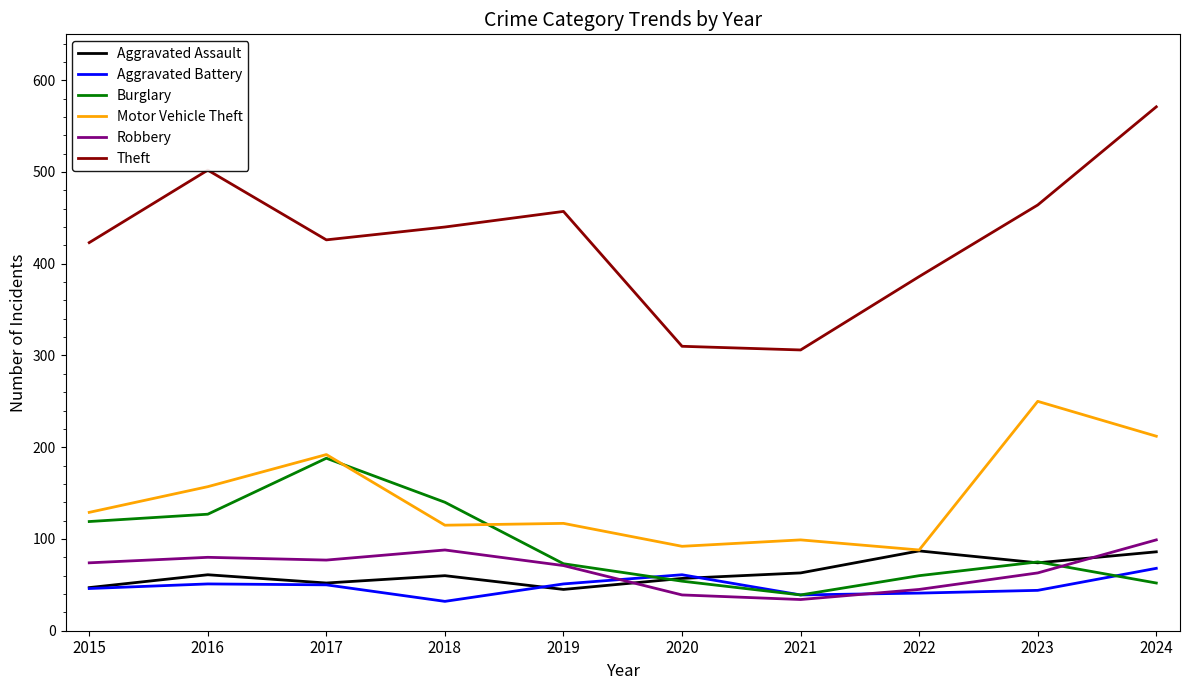

Which series changed the most between 2018 and 2023?

Motor Vehicle Theft